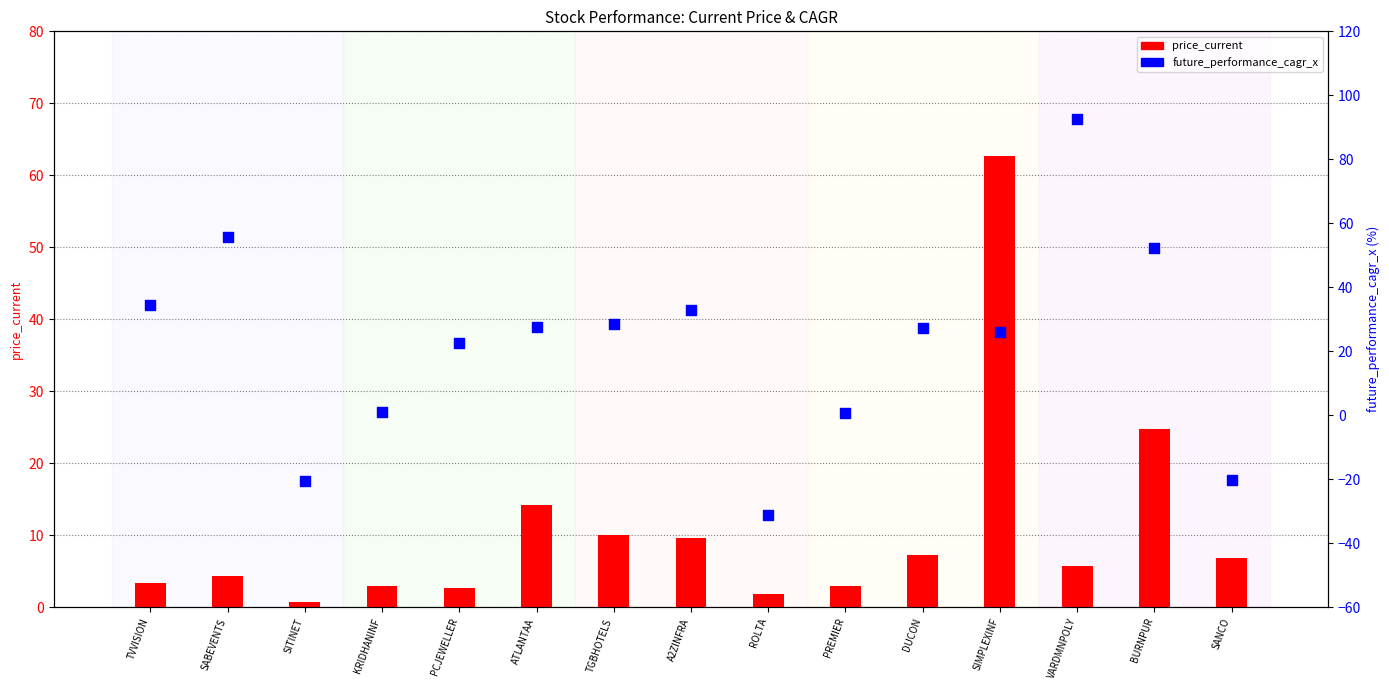

At which category is the sum across all series the highest?

VARDMNPOLY